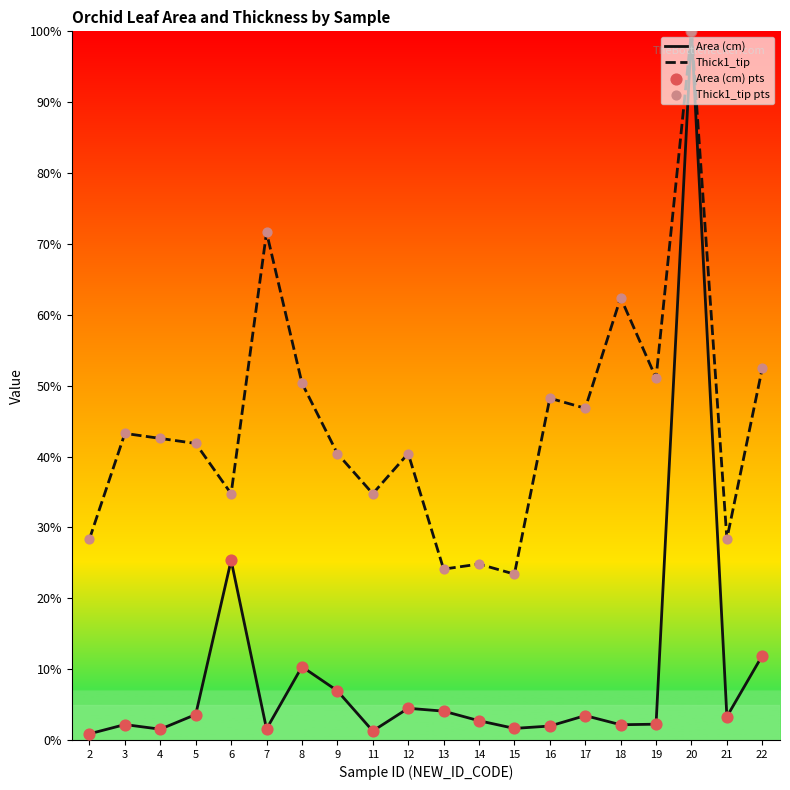

What is the difference between the highest and lowest values at 5?

38.3